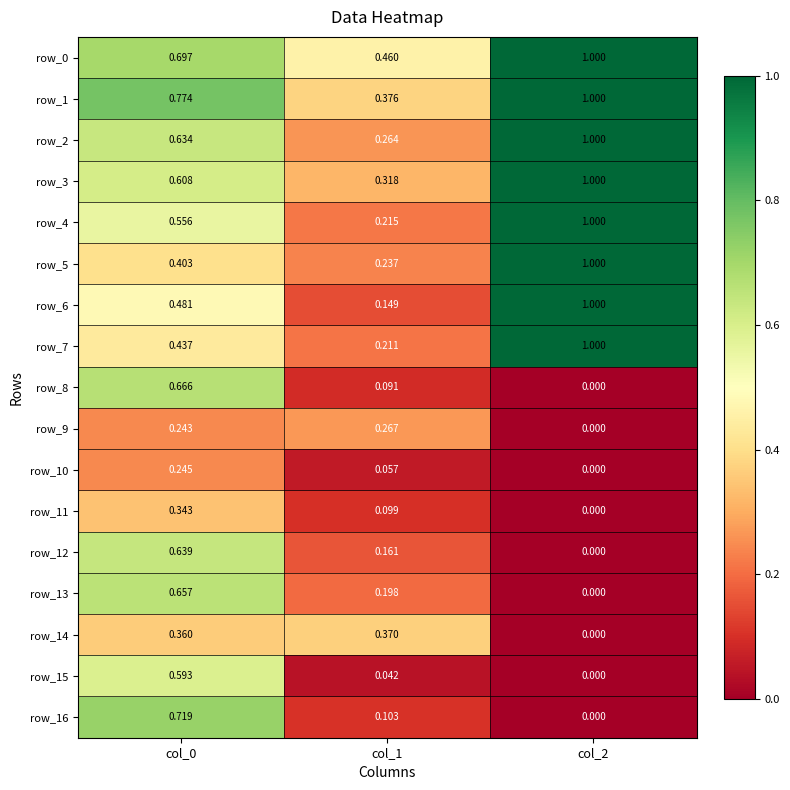

Reading left to right, transcribe all the data shown in this chart.

row_0: 0.7	0.5	1.0
row_1: 0.8	0.4	1.0
row_2: 0.6	0.3	1.0
row_3: 0.6	0.3	1.0
row_4: 0.6	0.2	1.0
row_5: 0.4	0.2	1.0
row_6: 0.5	0.1	1.0
row_7: 0.4	0.2	1.0
row_8: 0.7	0.1	0.0
row_9: 0.2	0.3	0.0
row_10: 0.2	0.1	0.0
row_11: 0.3	0.1	0.0
row_12: 0.6	0.2	0.0
row_13: 0.7	0.2	0.0
row_14: 0.4	0.4	0.0
row_15: 0.6	0.0	0.0
row_16: 0.7	0.1	0.0